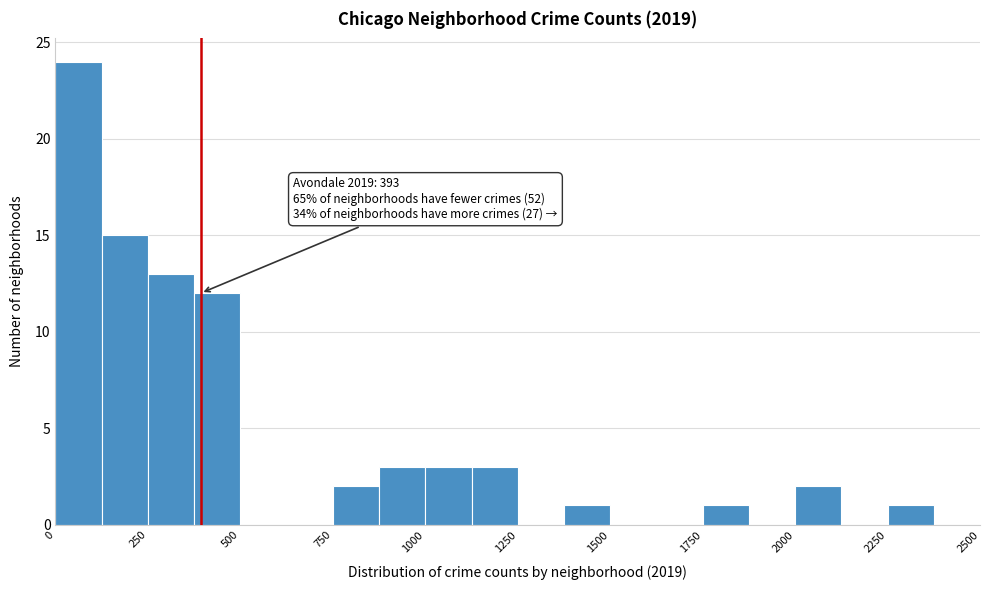

Around what value on the x-axis is the tallest bar? Give the approximate position of its centre, as read against the axis.

50